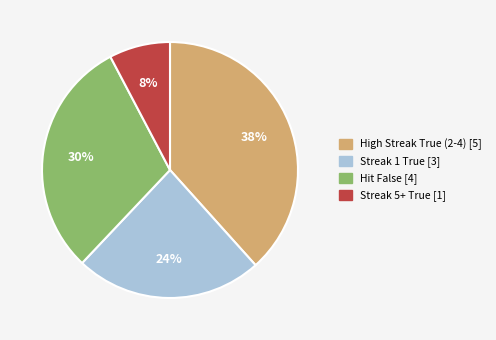

The Streak 1 True [3] slice represents 24% of the pie. True or false?

True